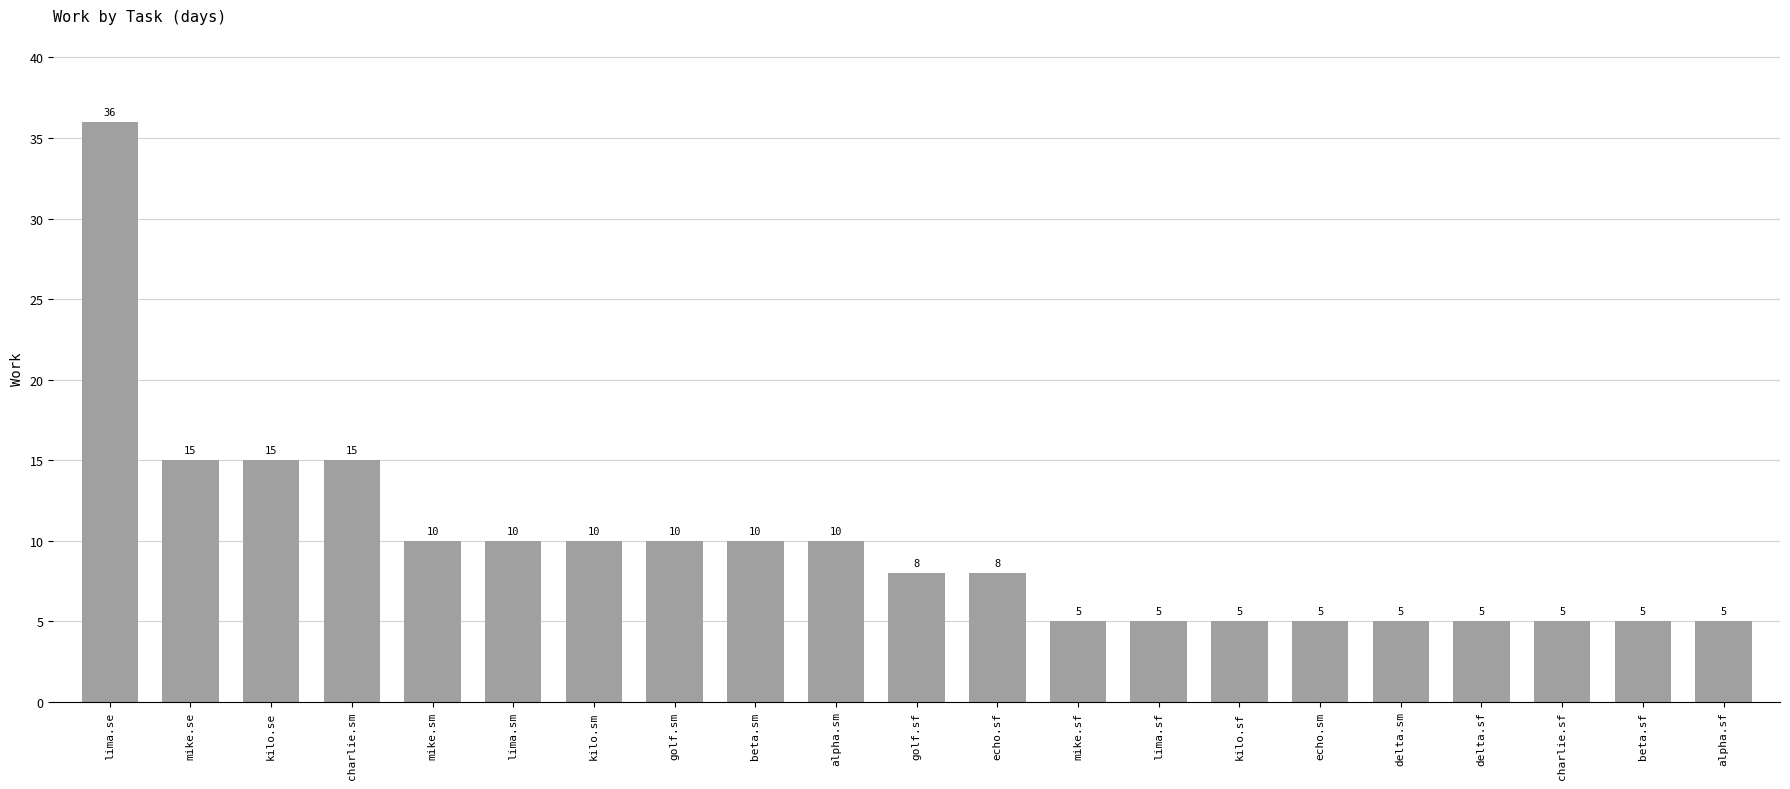

Reading left to right, what are all the values shown in this chart?

36	15	15	15	10	10	10	10	10	10	8	8	5	5	5	5	5	5	5	5	5